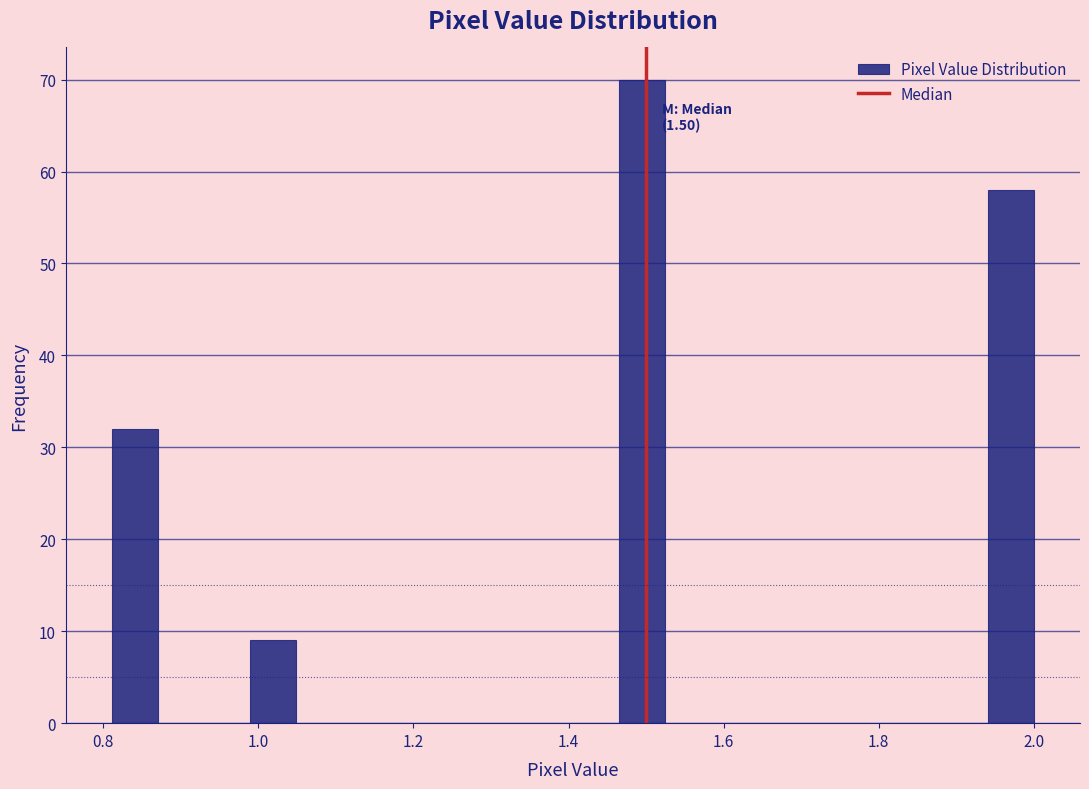

Read against the x-axis, roughly where is the centre of the tallest bar?

1.50